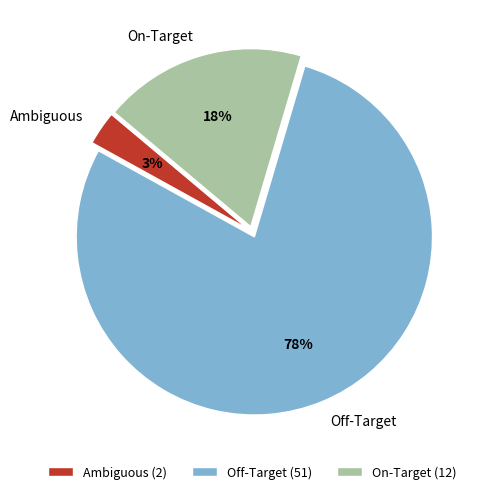

To the nearest percent, what is the difference between the Ambiguous and On-Target slice percentages?

15%